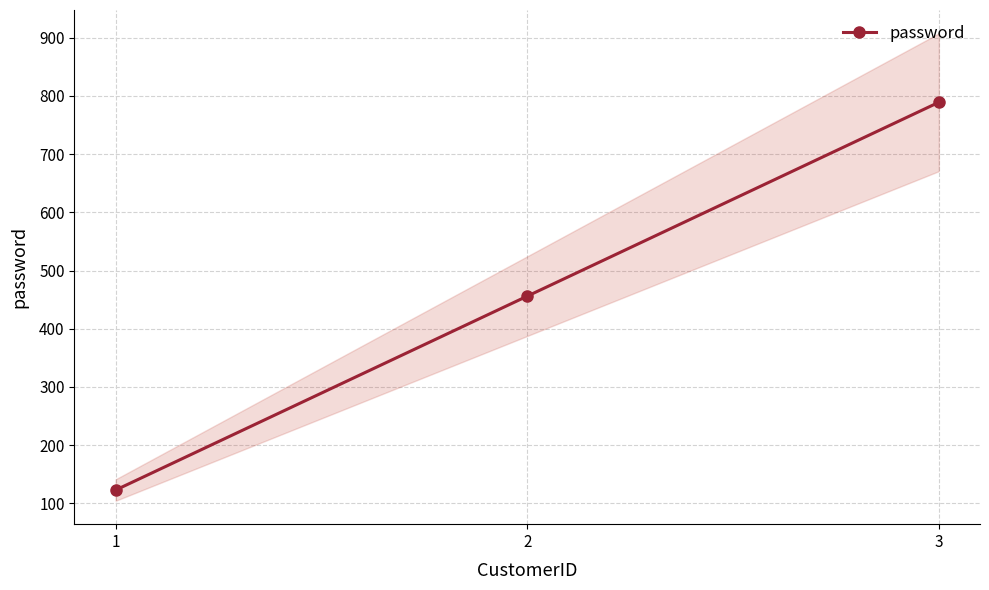

Approximately how many times larger is the value at 2 compared to 1?

3.7